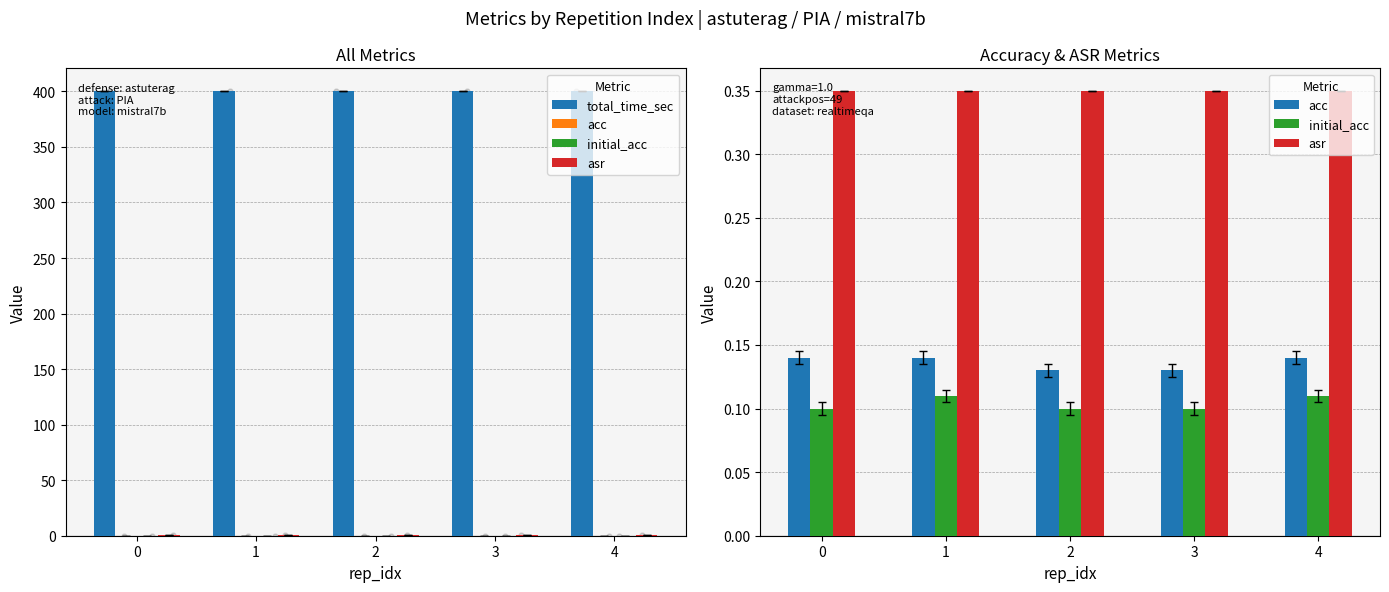

At how many categories does at least one series exceed 214?

5